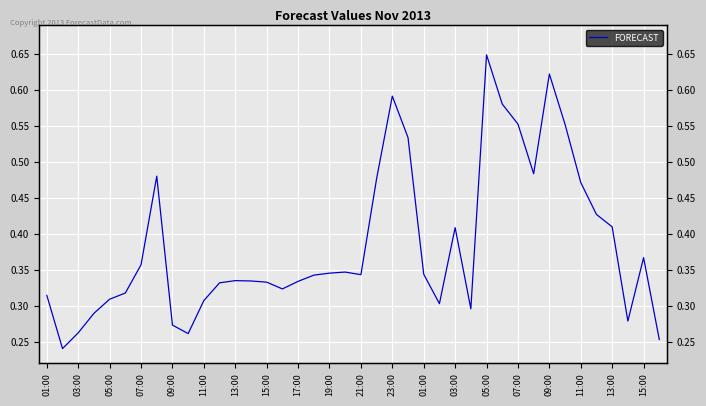

The chart shows a value of 0.6 at 23:00. True or false?

False